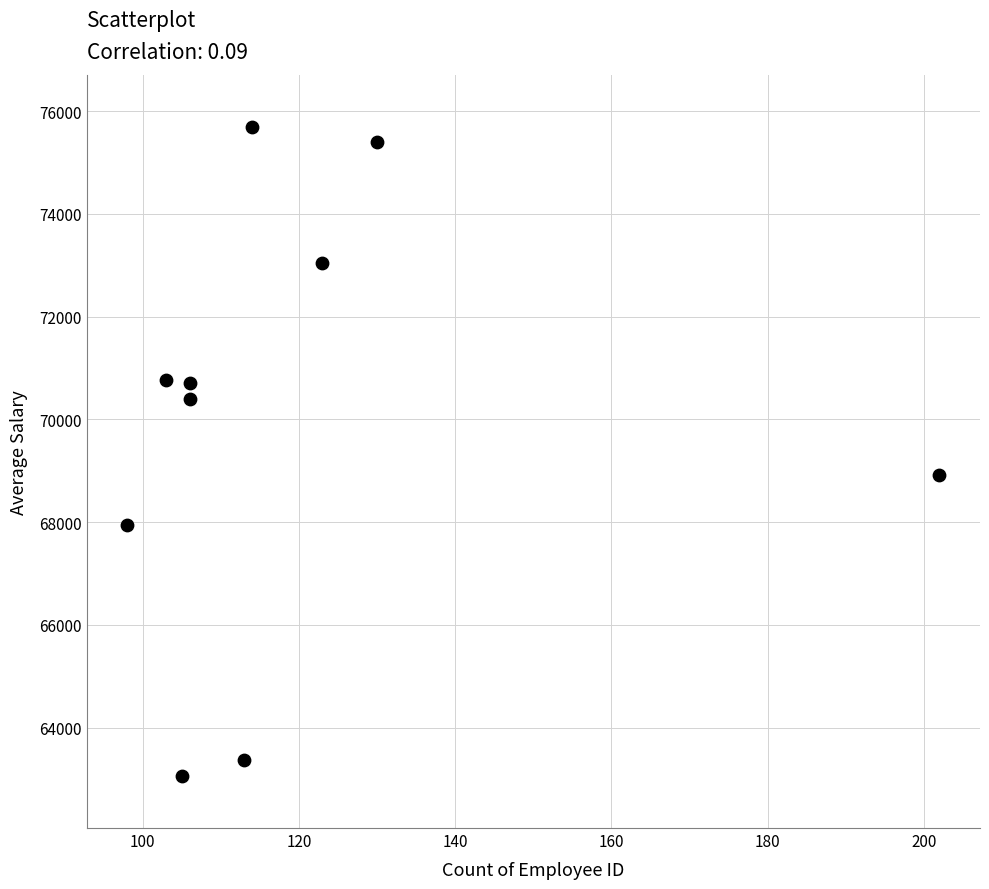

What is the average X value?

120.0